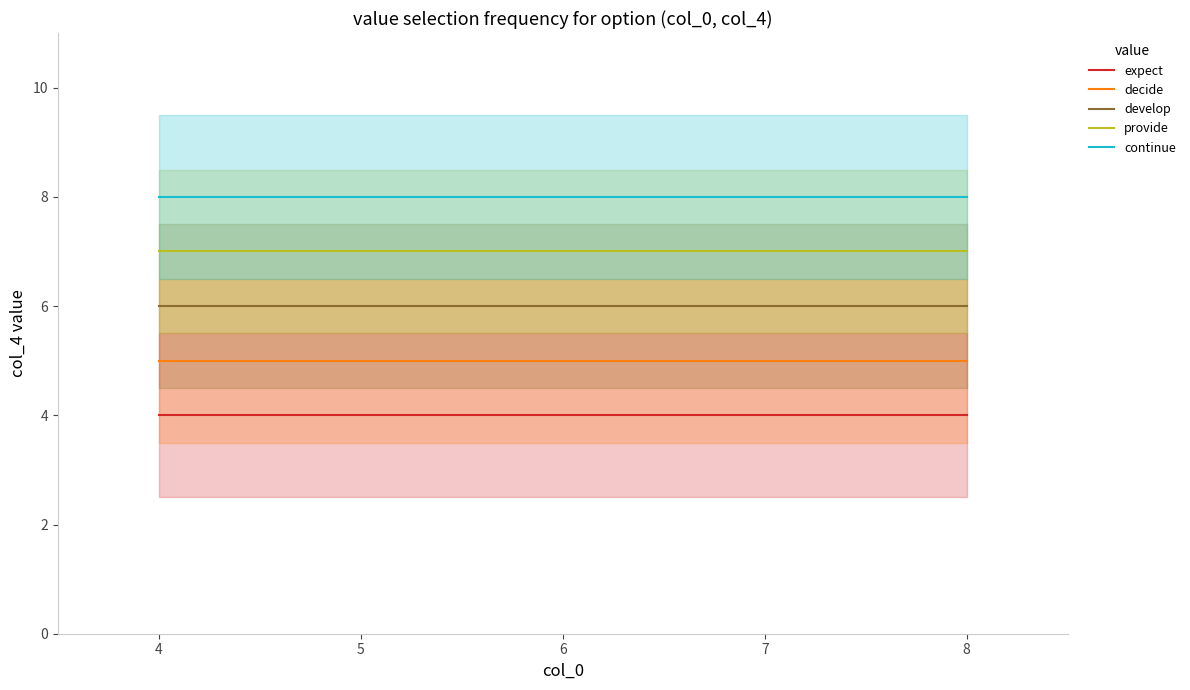

Is the value of decide at 8 greater than the value of develop at 5?

No